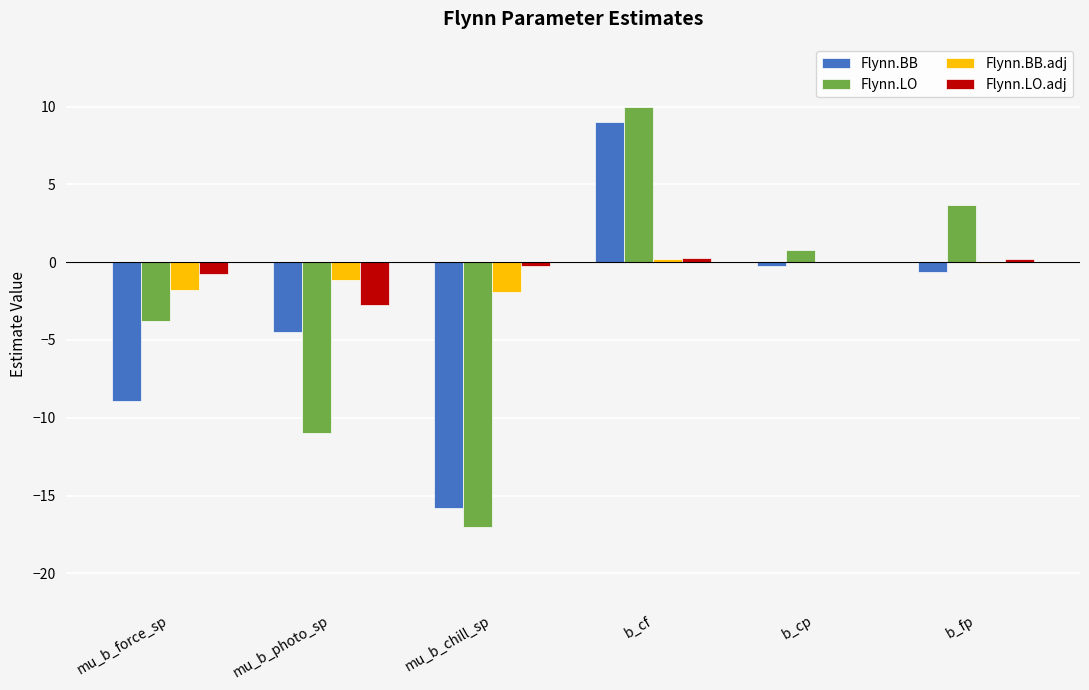

What are all the series names shown in the legend?

Flynn.BB, Flynn.LO, Flynn.BB.adj, Flynn.LO.adj